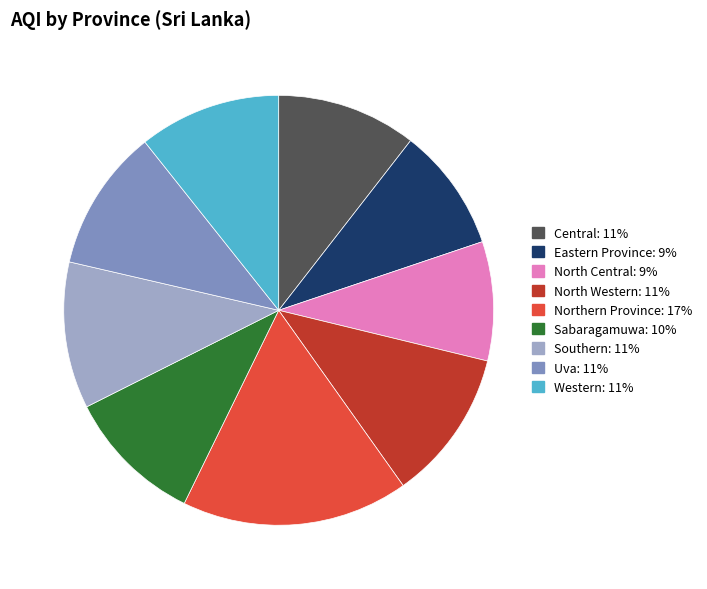

Which has a higher value, Southern or Northern Province?

Northern Province